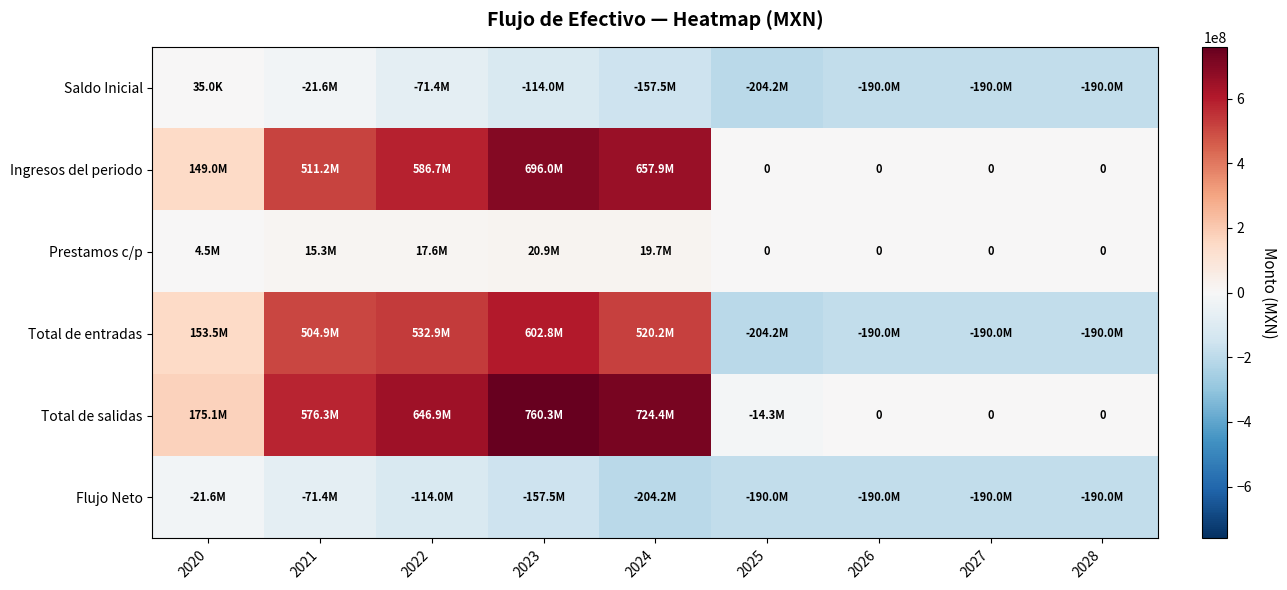

Where does the Ingresos del periodo series first go above 148989400?

2021